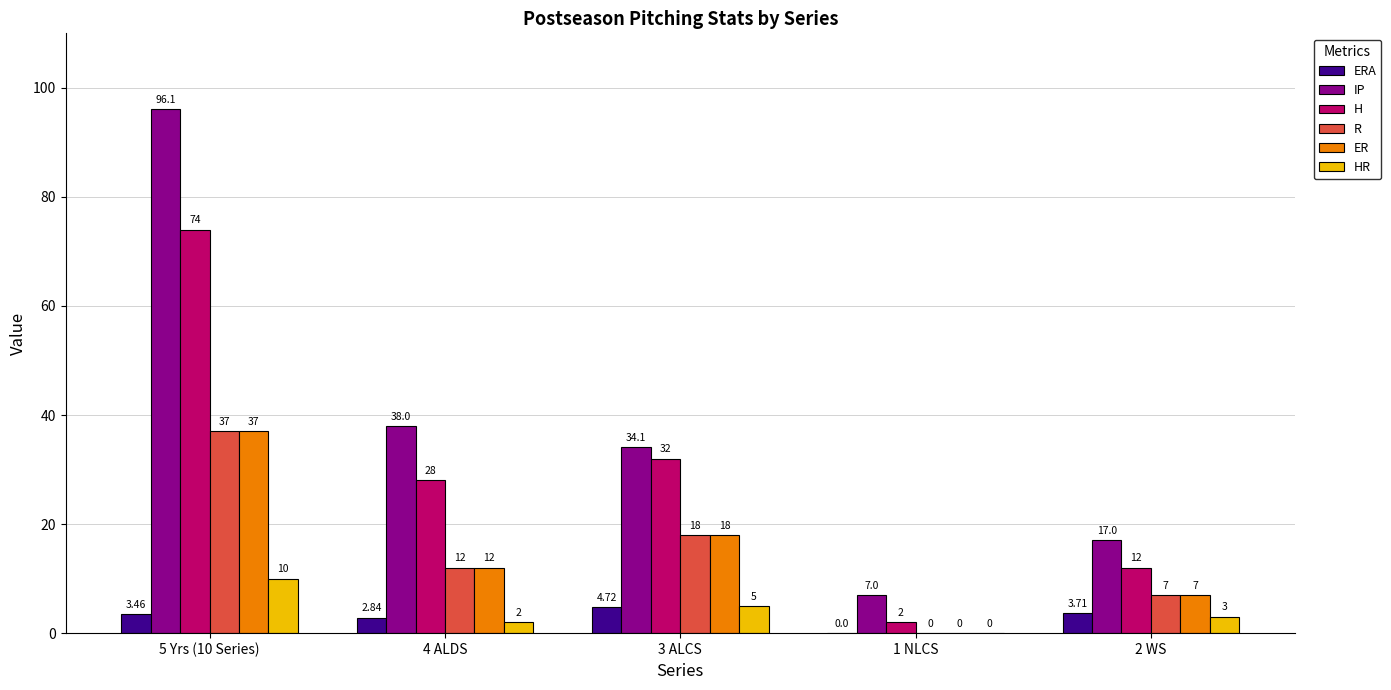

Is the value of HR at 3 ALCS greater than the value of ER at 3 ALCS?

No